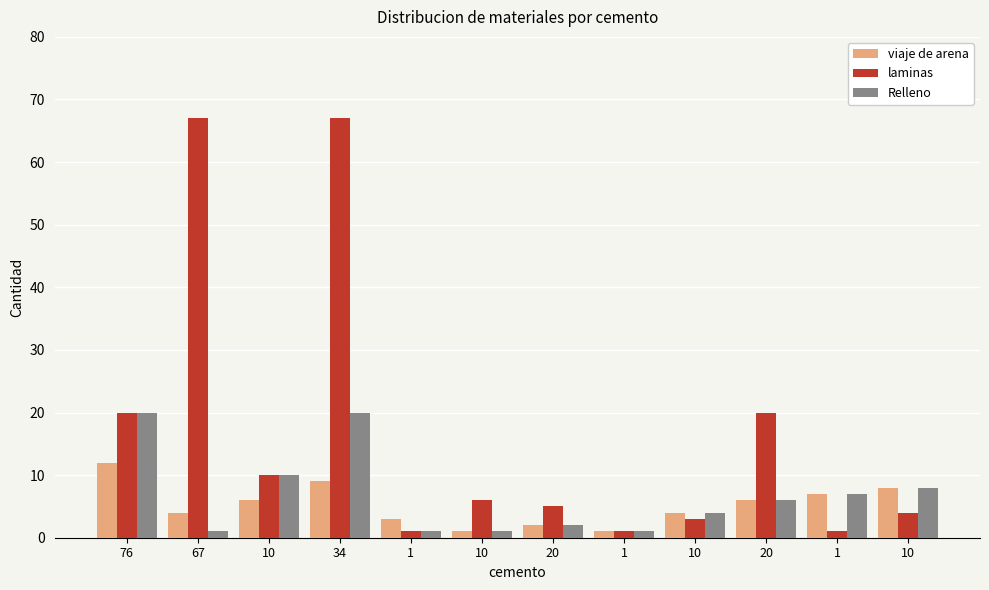

What is the value of the Relleno bar at the 1st from the left?

20